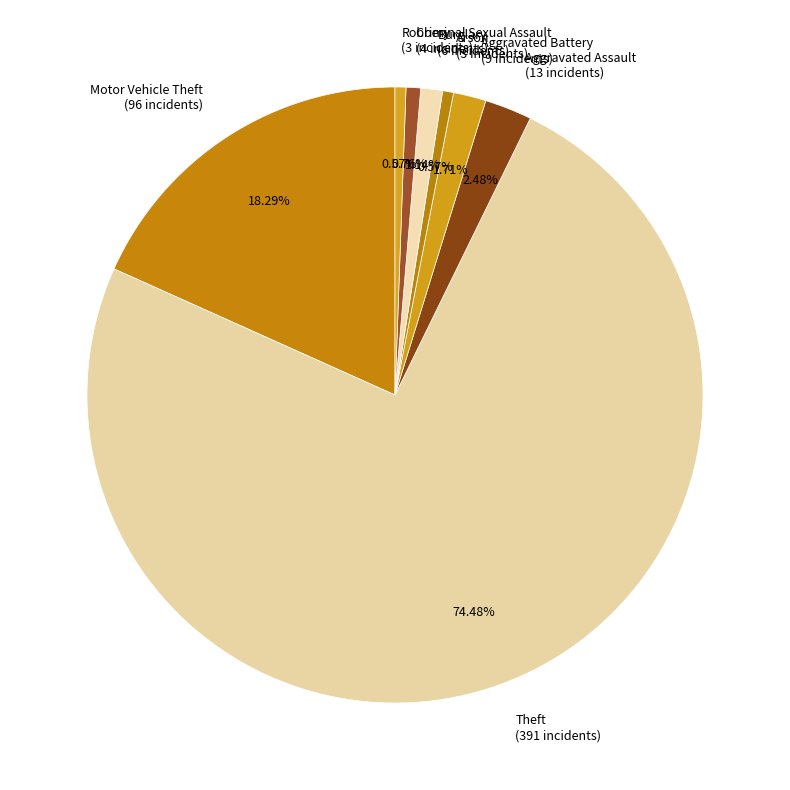

What percentage is the Motor Vehicle Theft slice, to the nearest percent?

18%